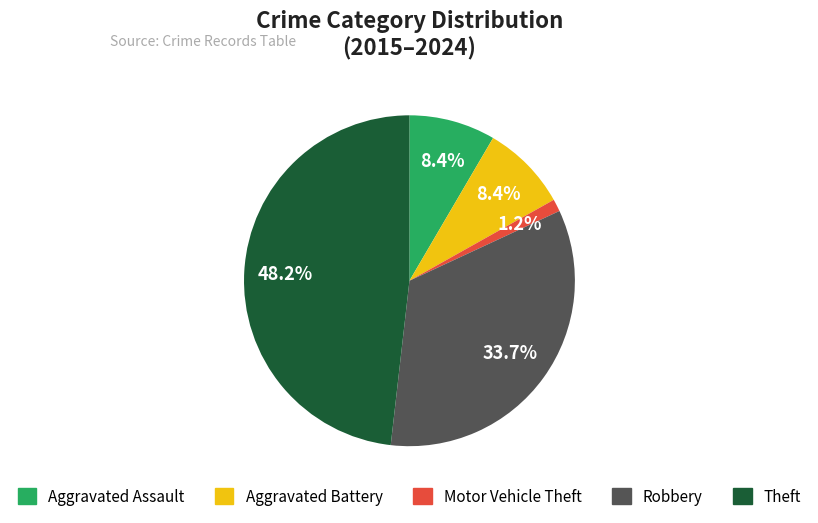

Between Motor Vehicle Theft and Aggravated Assault, which is larger?

Aggravated Assault